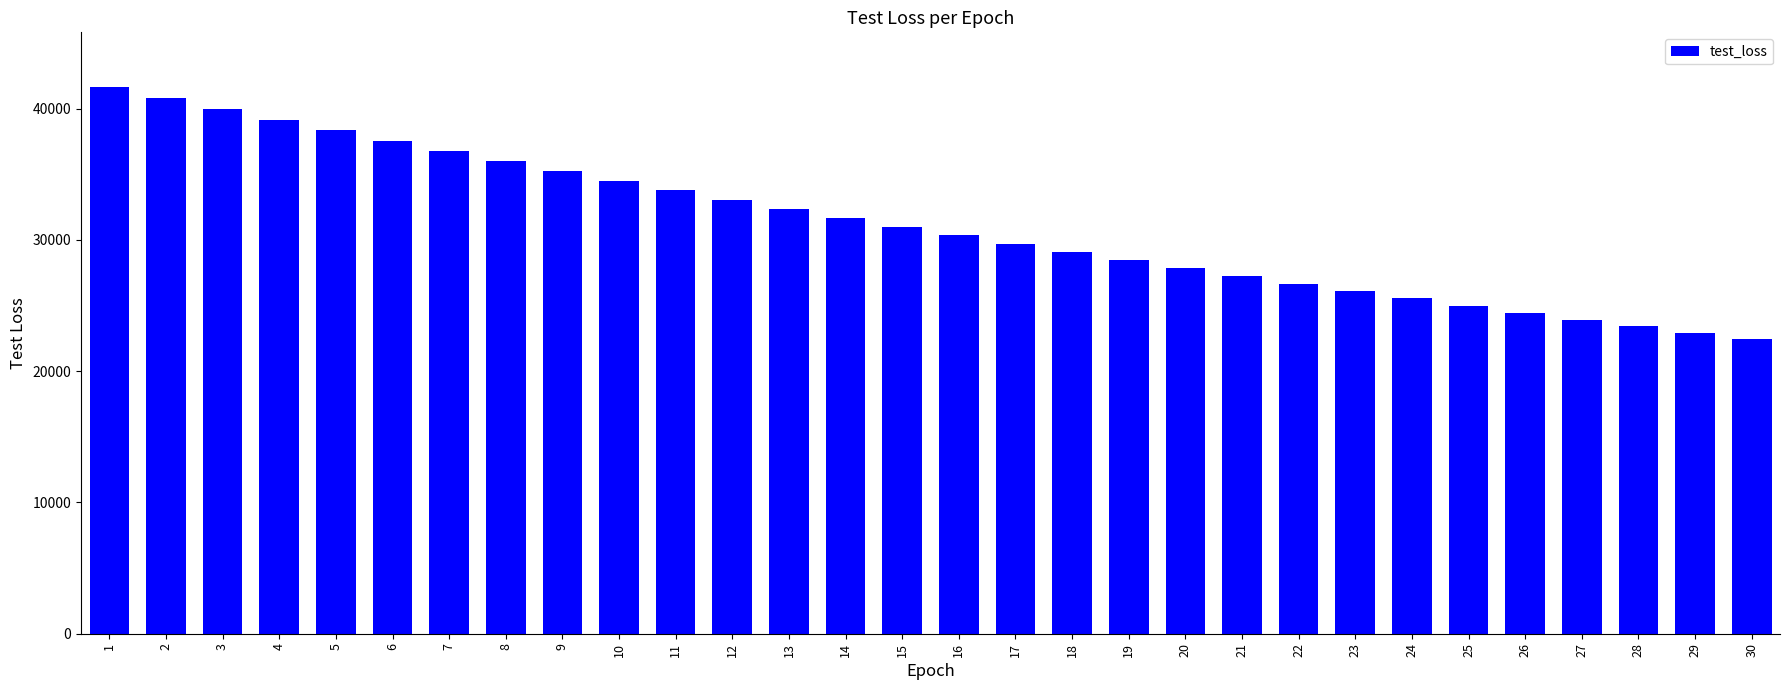

What is the smallest value displayed?

22419.5